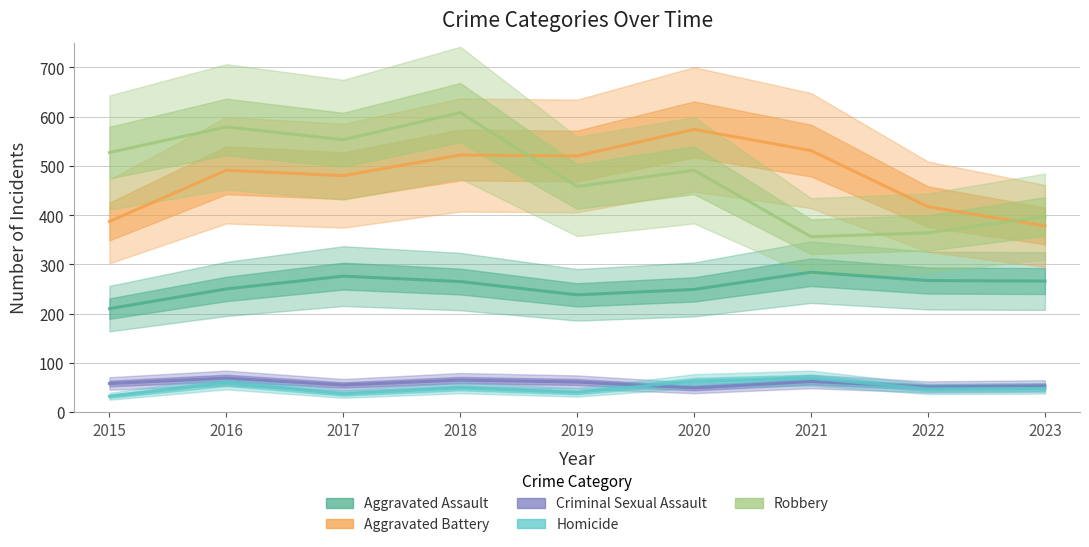

Where is the first local maximum for Criminal Sexual Assault?

2016